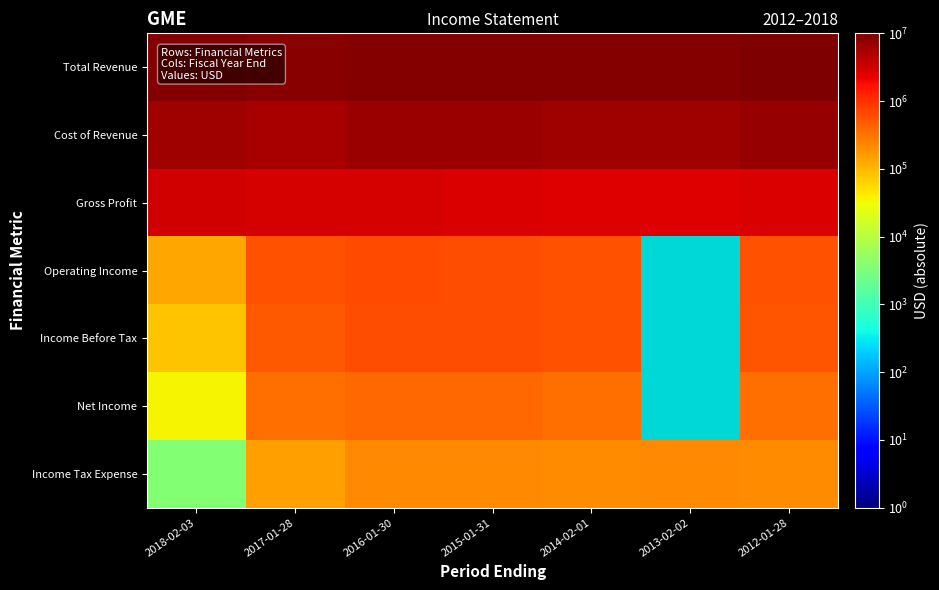

Rank the series by their average value, from highest to lowest.

Total Revenue, Cost of Revenue, Gross Profit, Operating Income, Income Before Tax, Net Income, Income Tax Expense